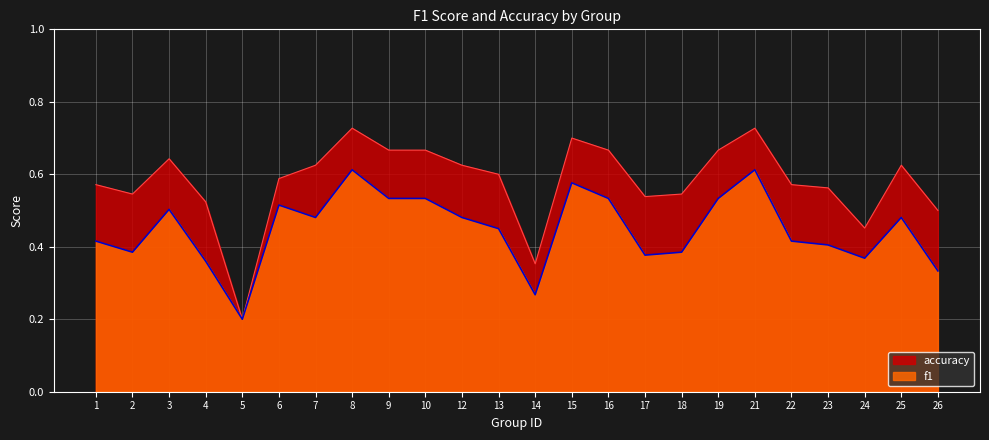

What is the average value of the f1 series?

0.4